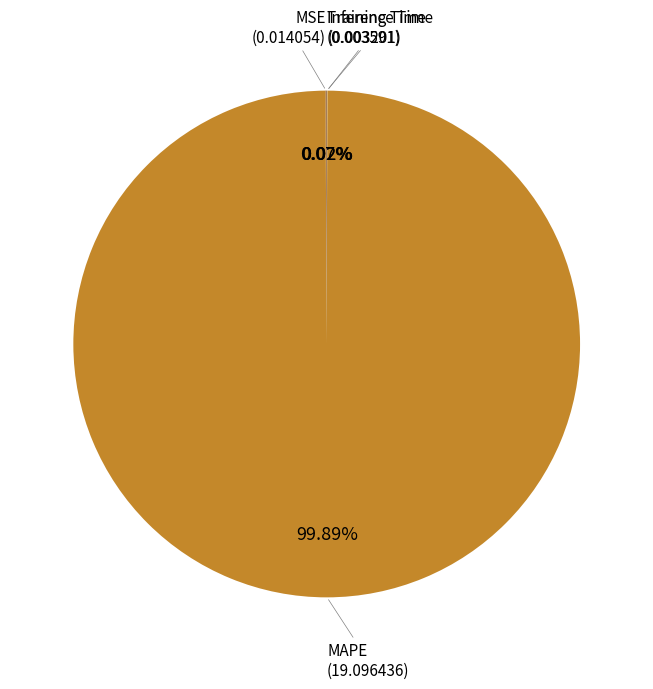

Is there any slice that represents more than half of the pie?

Yes